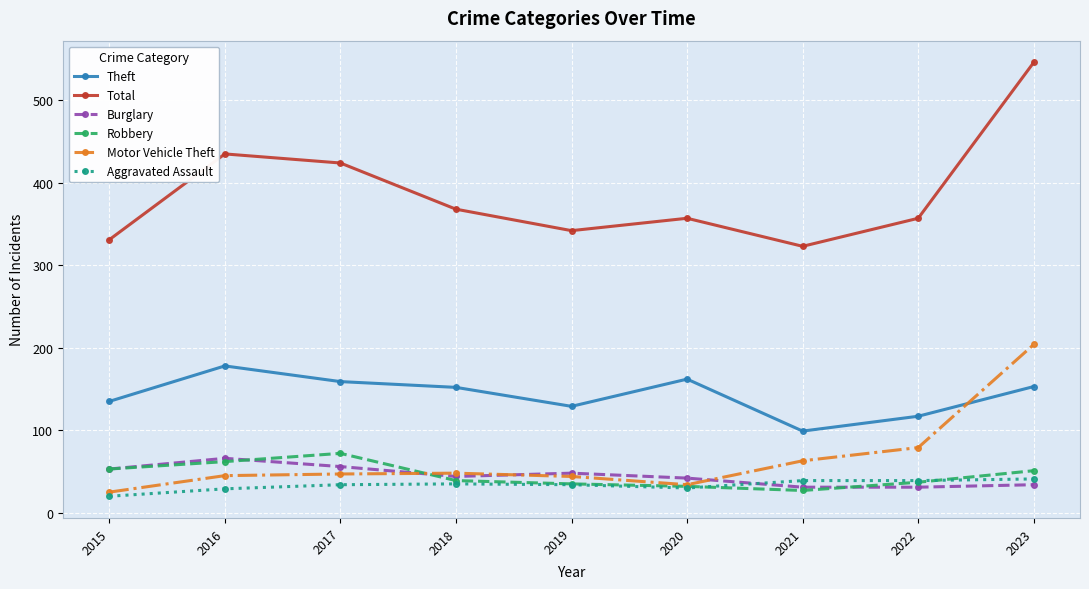

Where is Robbery nearest to the value 49?

2023